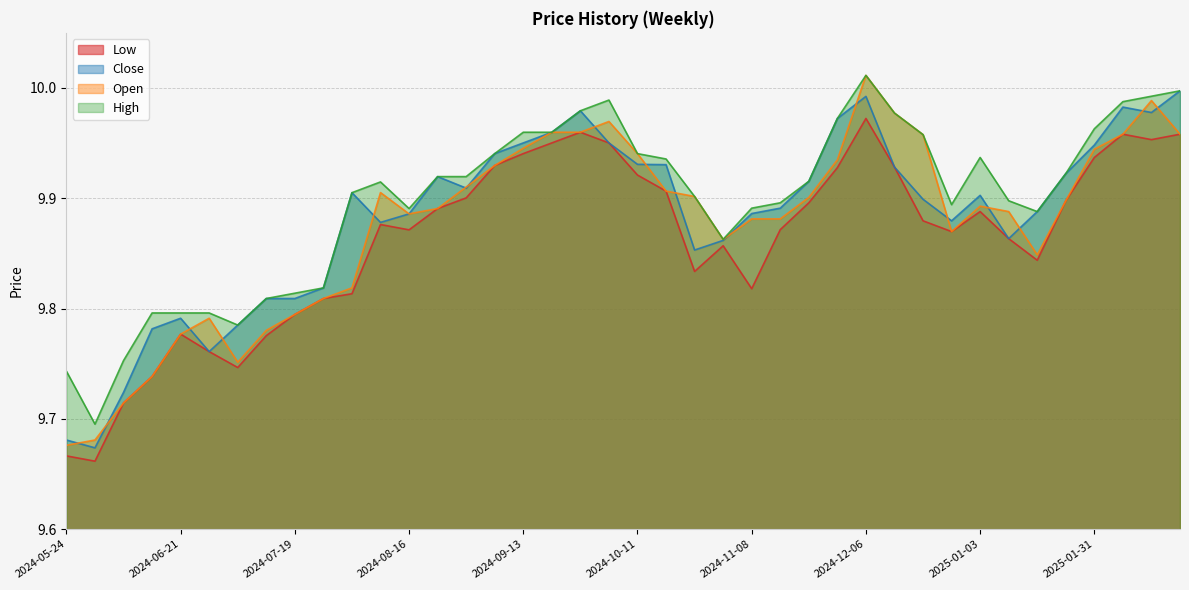

The value of High at 2024-09-27 is 3.9. True or false?

False